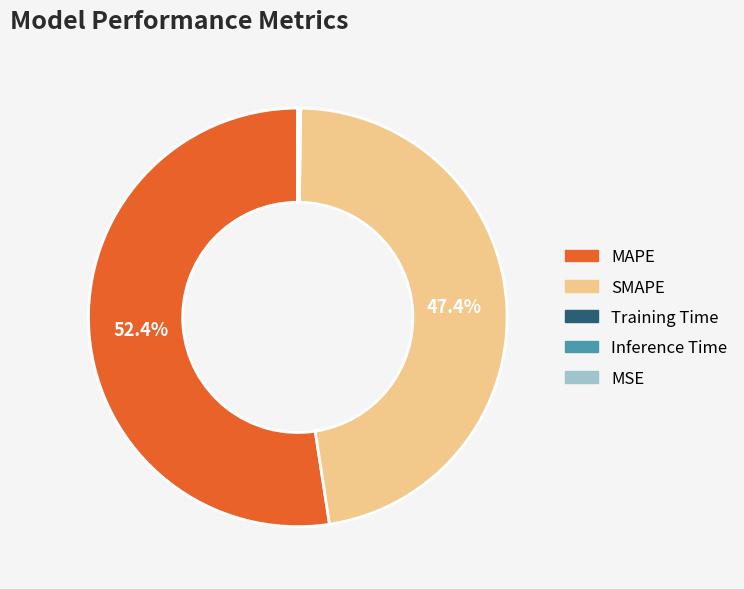

Between SMAPE and MAPE, which is larger?

MAPE